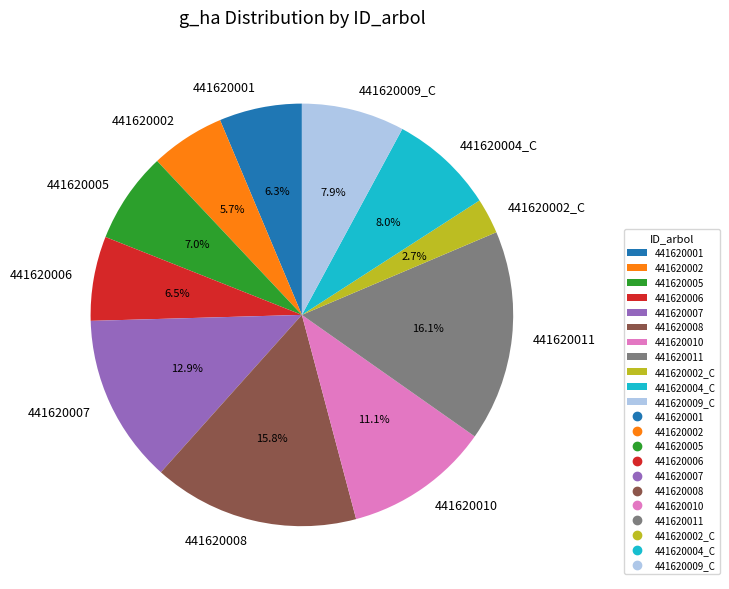

What is the smallest slice in the pie chart?

441620002_C